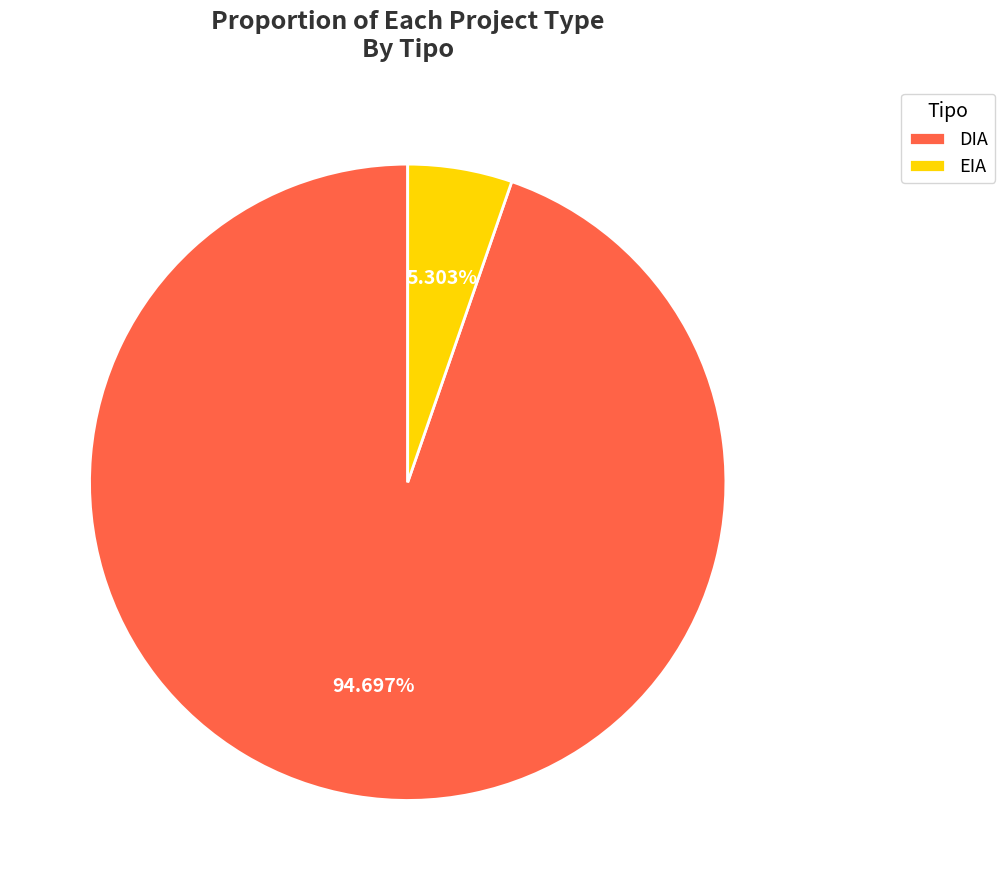

Which slice is the largest?

DIA